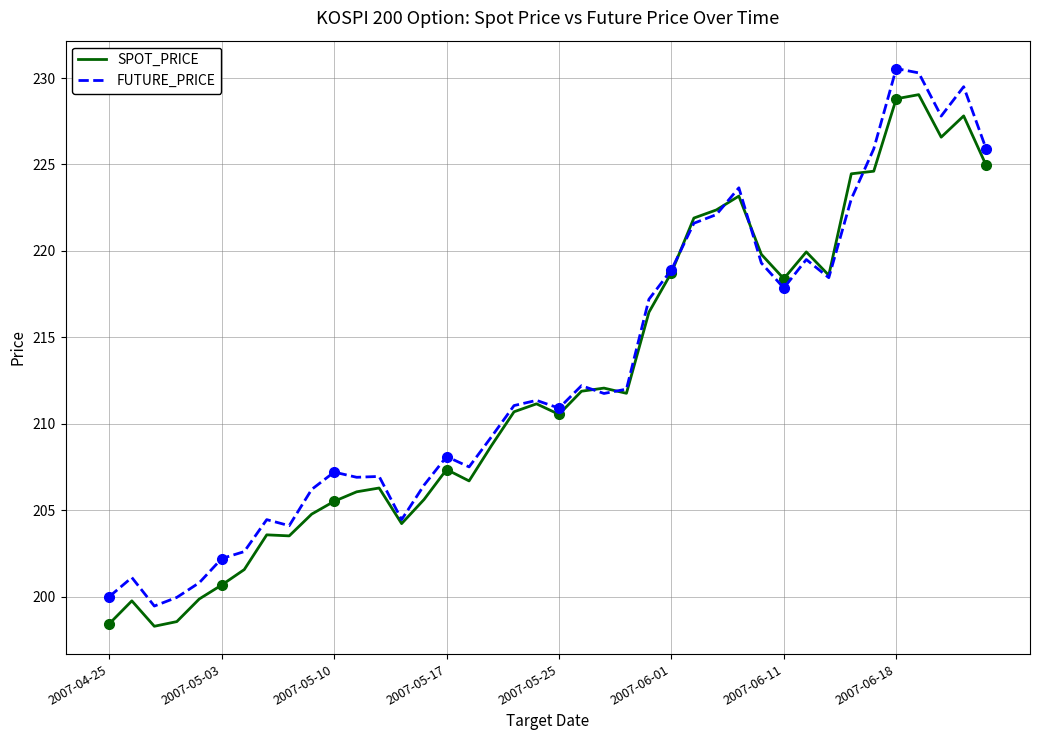

Count the number of data series in this chart.

2